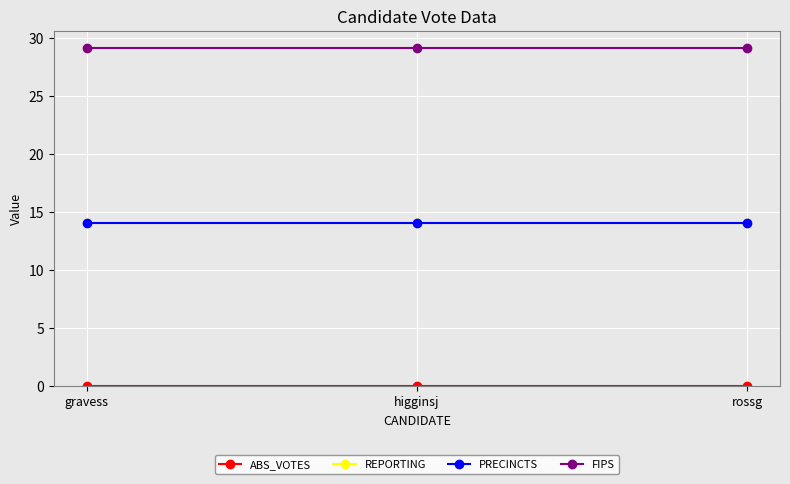

Which series has the widest spread of values?

ABS_VOTES